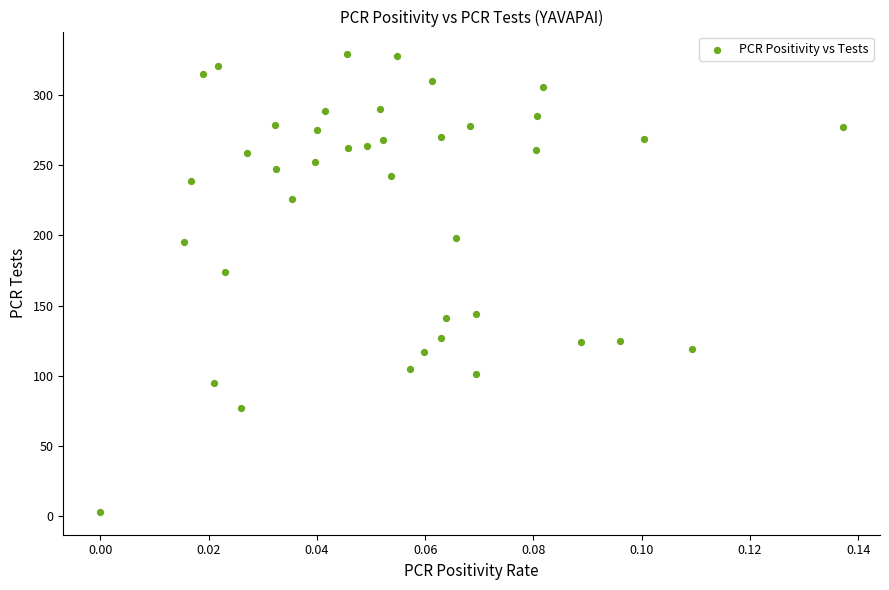

What is the range of Y values (max minus min)?

326